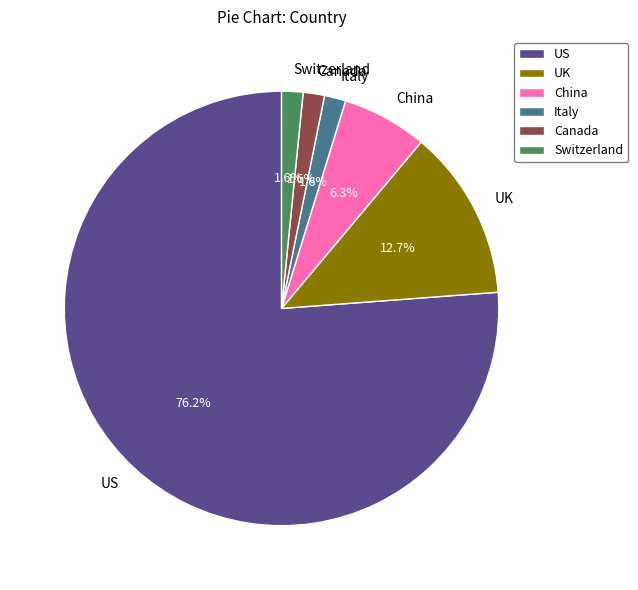

What is the largest slice in the pie chart?

US